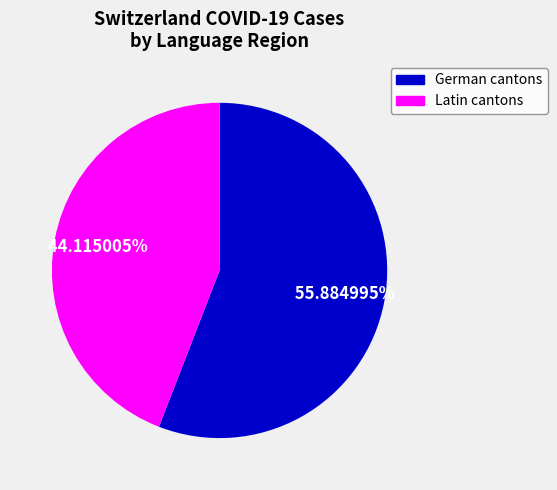

Is there a majority slice in this chart?

Yes